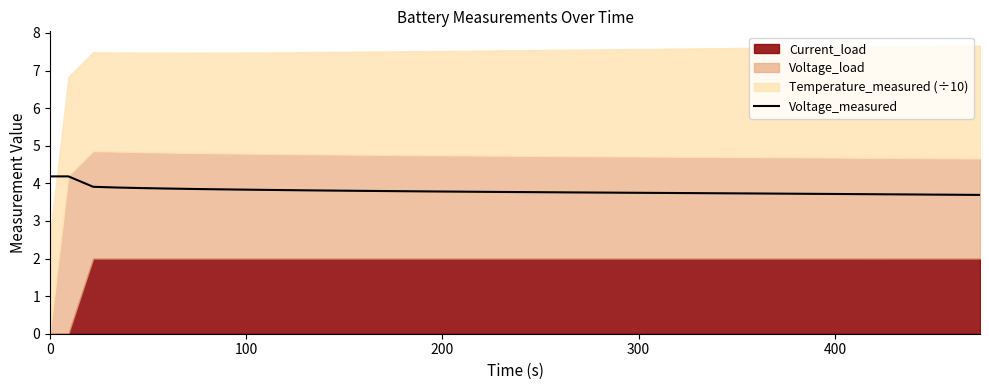

What is the lowest value of the Voltage_measured series?

3.7